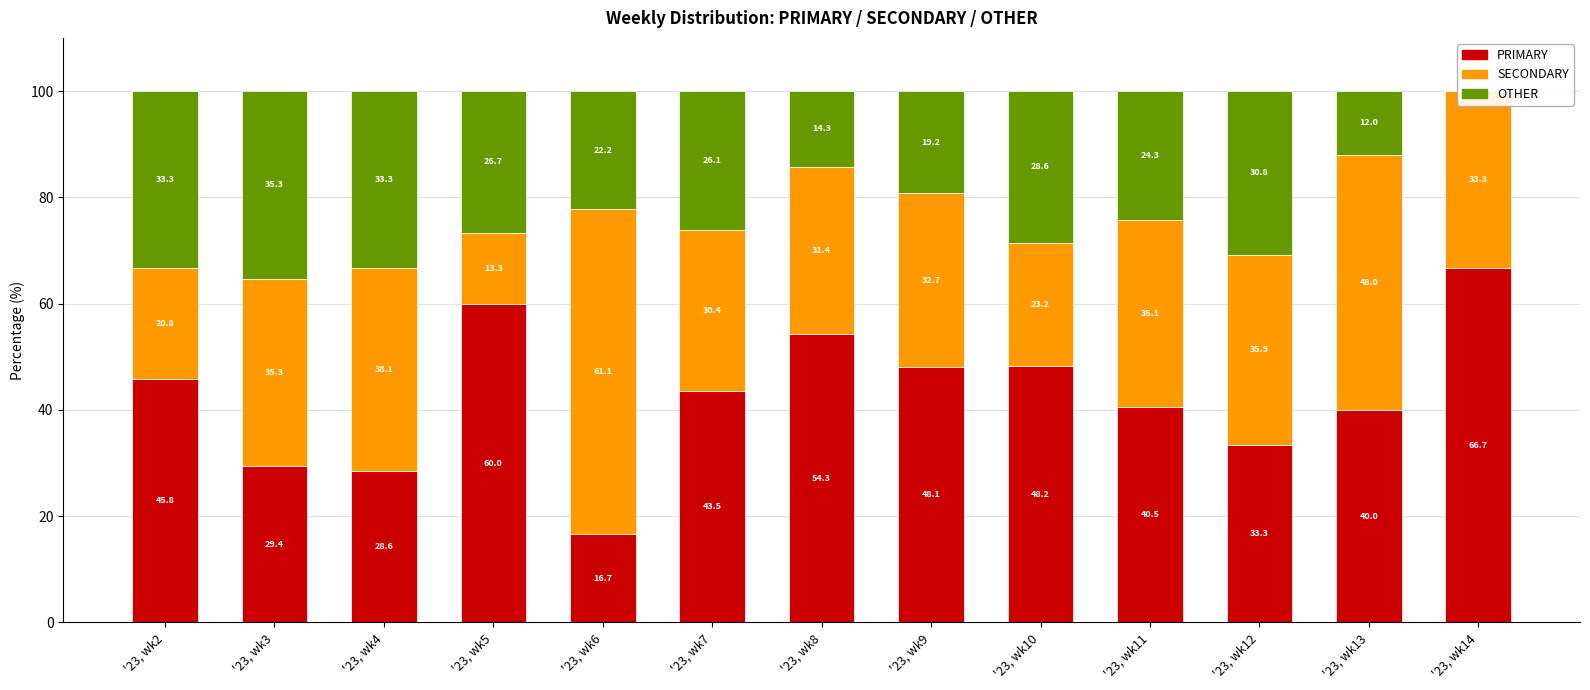

How many bars are there in each group?

3